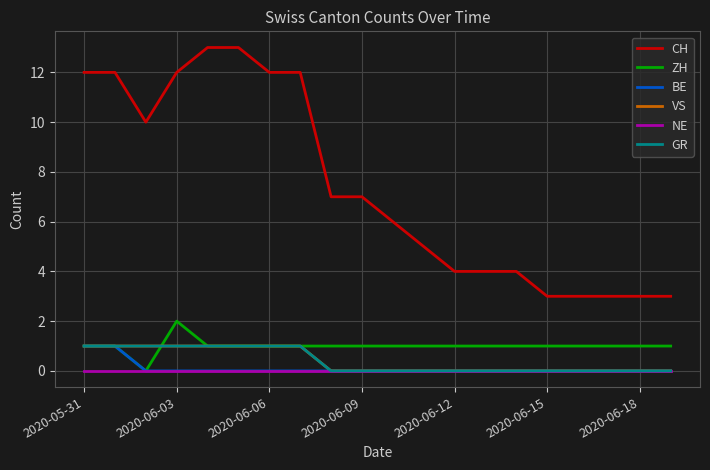

Does the chart have visible grid lines?

Yes